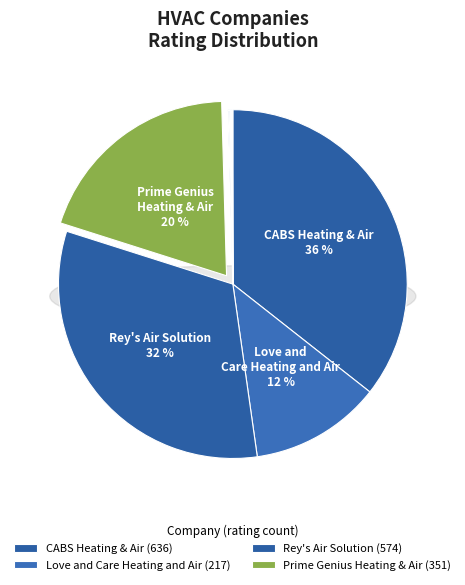

Does any single category account for the majority?

No